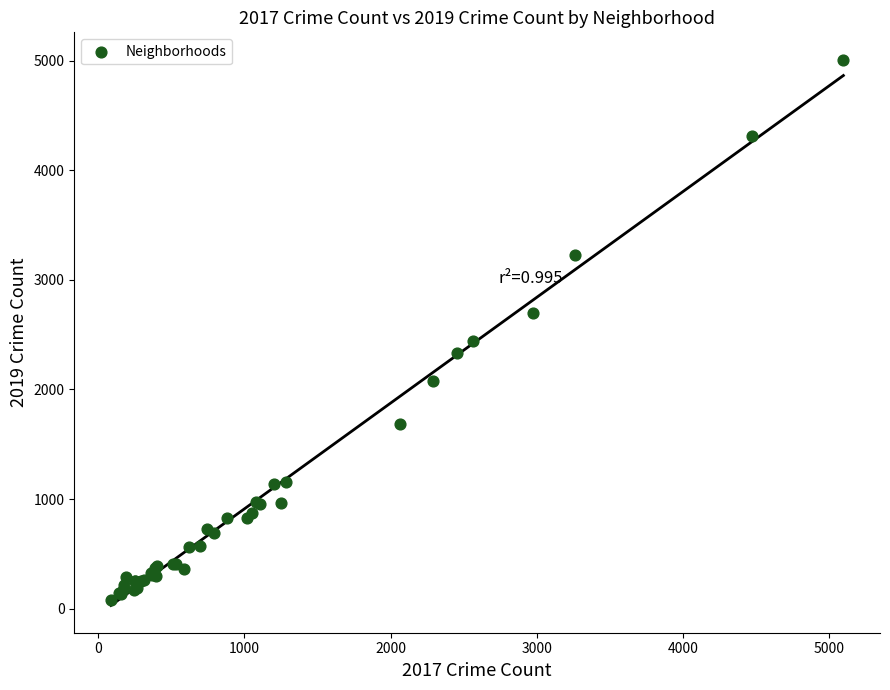

What Y value in the scatter plot is closest to 2542?

2441